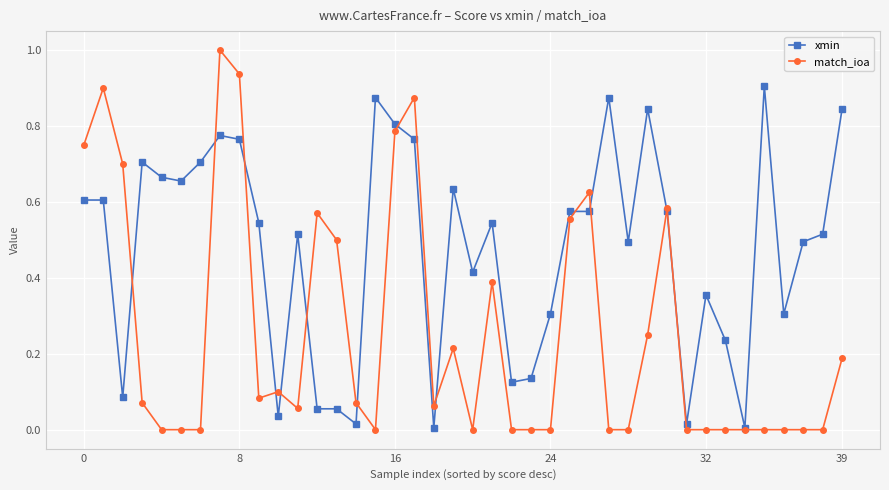

How many categories are shown in the chart?

40